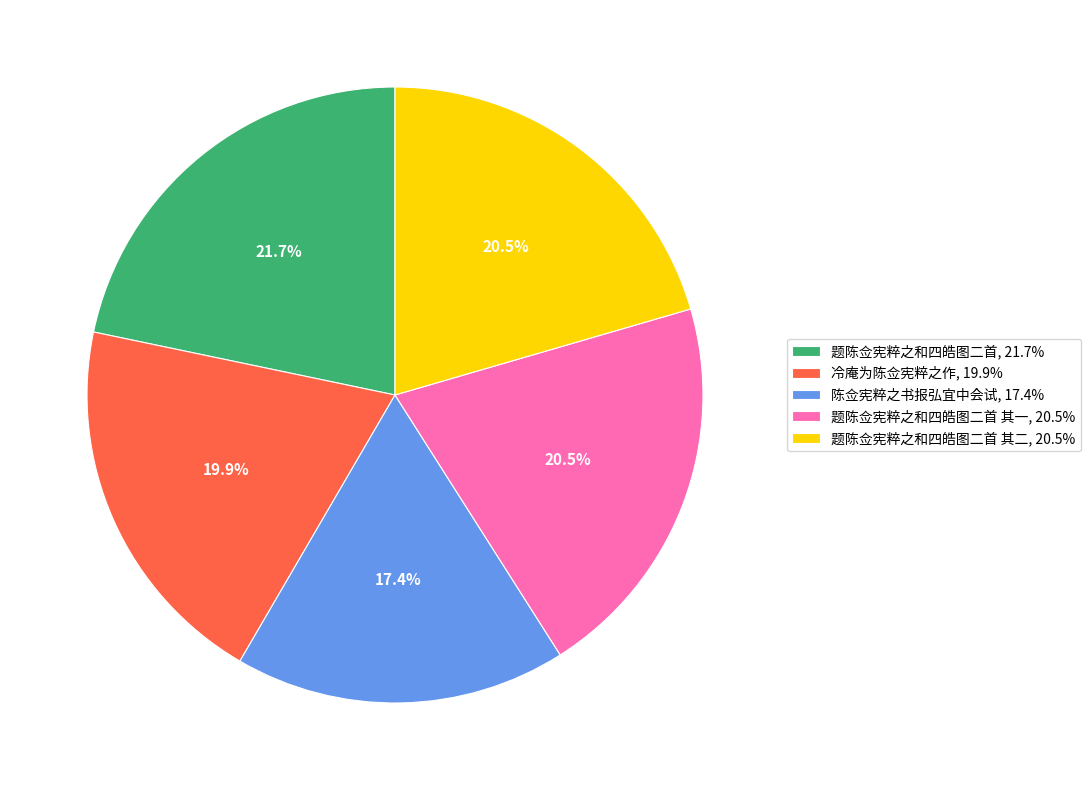

How many slices are in this pie chart?

5